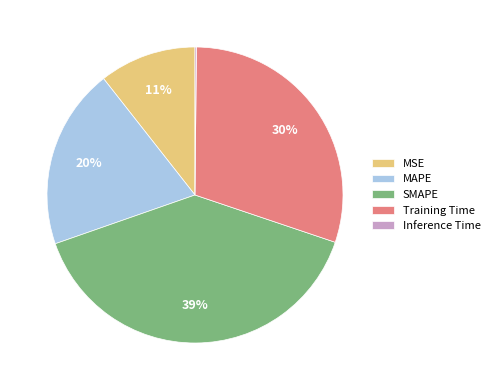

Which category has the biggest portion of the pie?

SMAPE